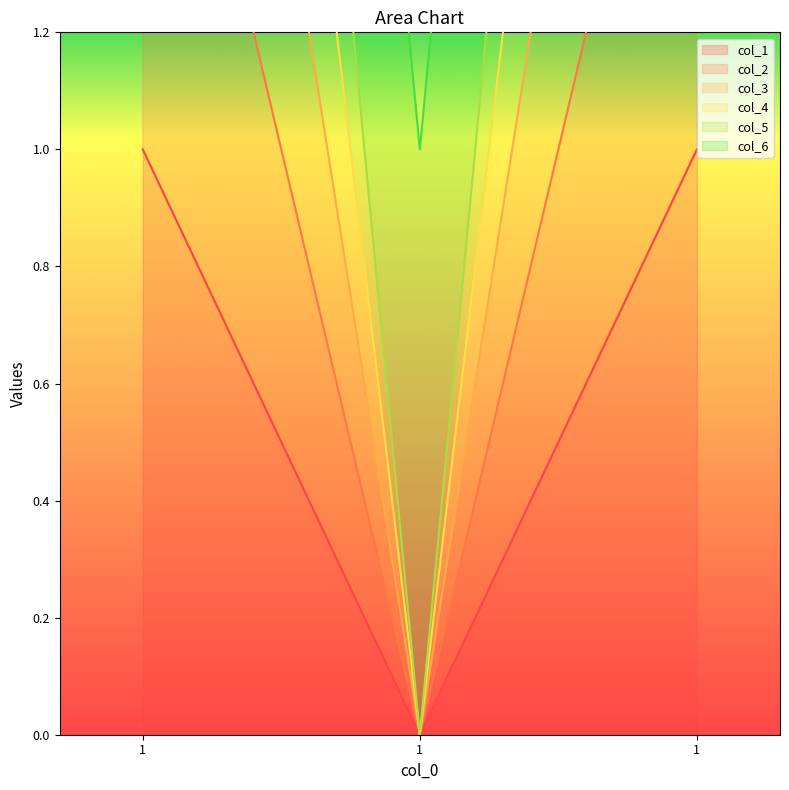

Which category has the highest value in the col_3 series?

1